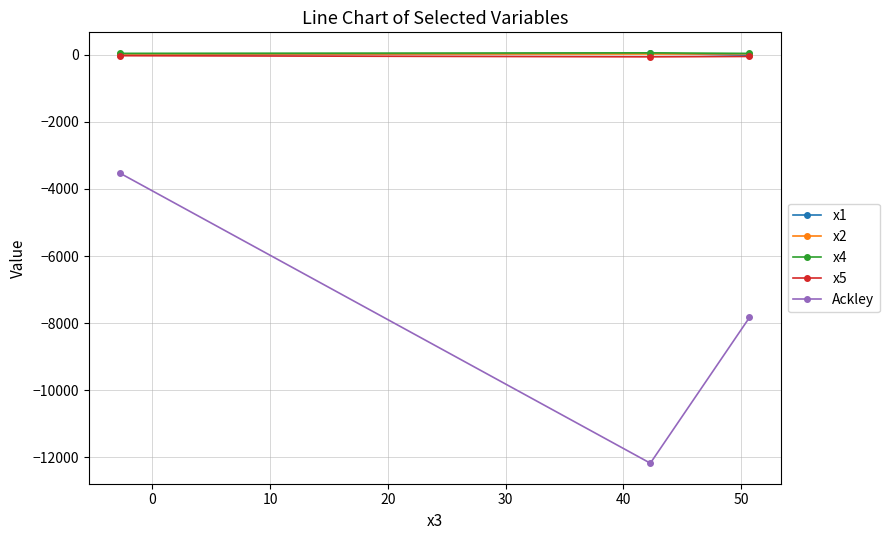

What is the smallest value displayed?

-12177.0